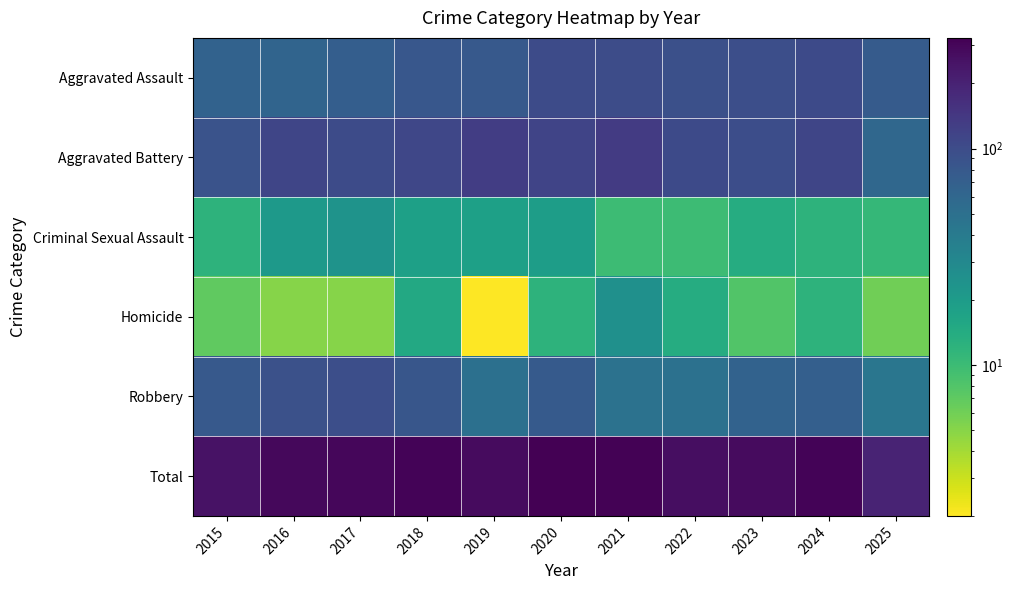

List the series in order of their peak value, lowest first.

Criminal Sexual Assault, Homicide, Robbery, Aggravated Assault, Aggravated Battery, Total